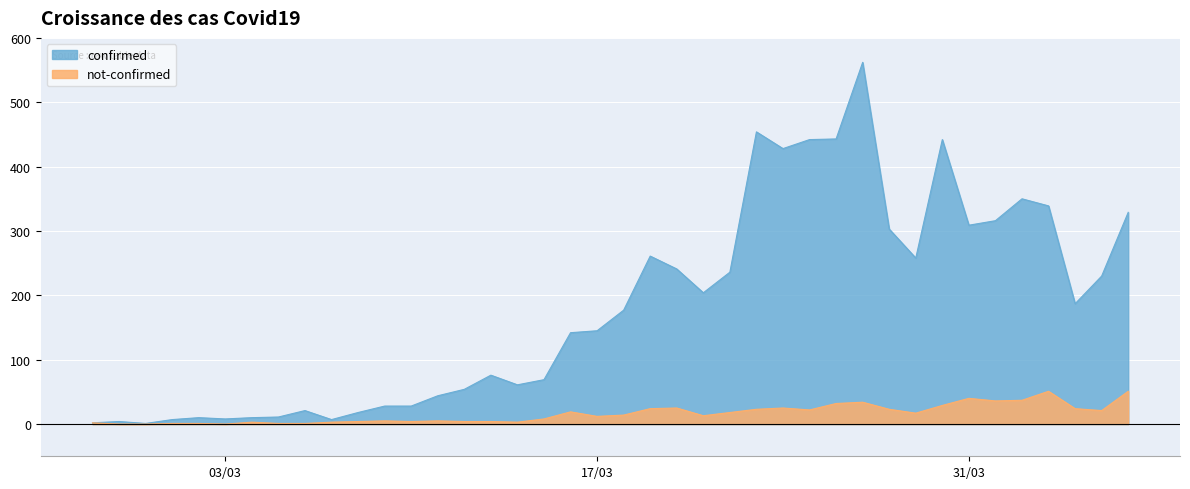

Which category has the highest value in the not-confirmed series?

2020-04-03